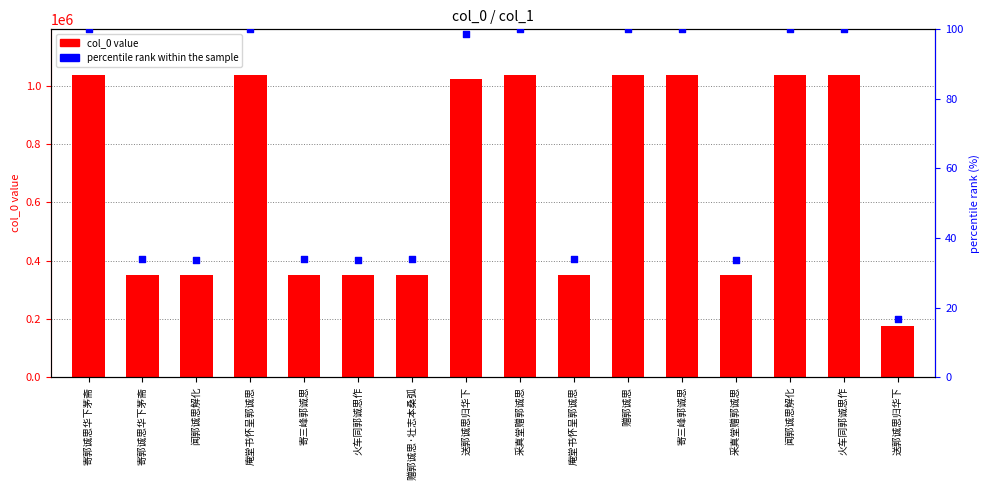

Which series contains the lowest Y value?

percentile rank within the sample